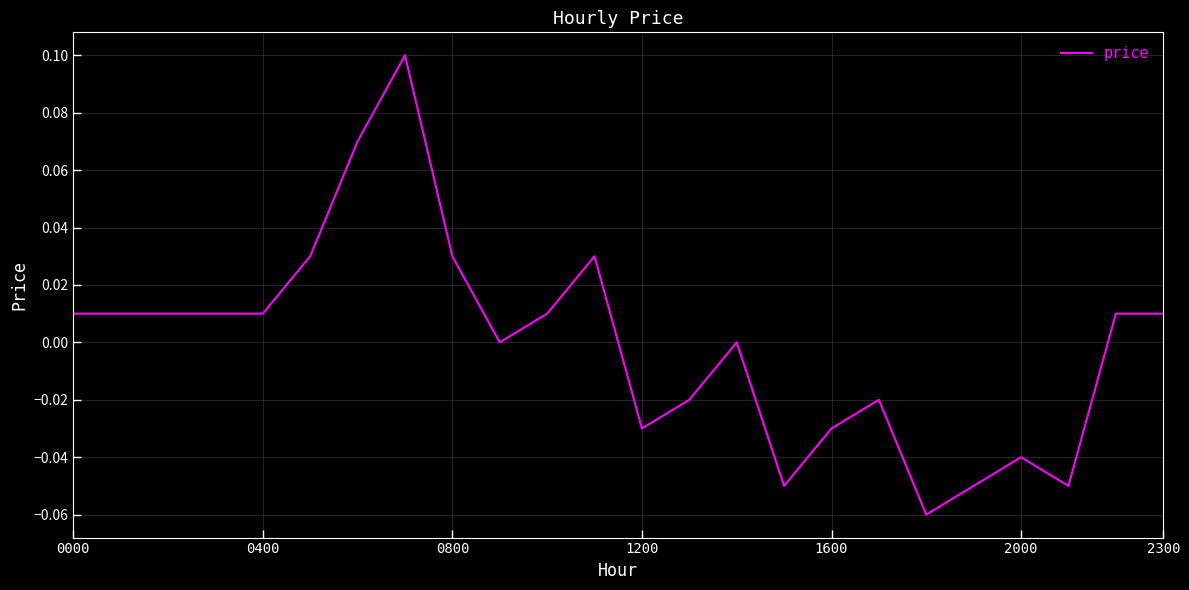

Where is the data nearest to the value 0?

9